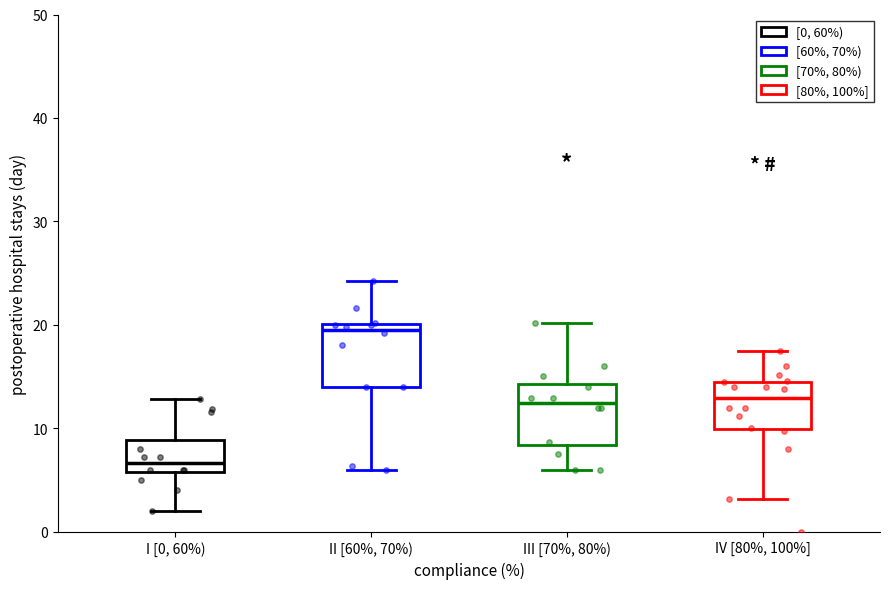

Reading left to right, read every box against the y-axis: the position of its median line, the range the box covers, and the ends of its whiskers. The values are not printed on the chart, so give them approximately, as read against the axis.

I [0, 60%): median 7, box 6 to 9, whiskers 2 to 13
II [60%, 70%): median 20 (just below the box's upper edge), box 14 to 20, whiskers 6 to 24
III [70%, 80%): median 12, box 8 to 14, whiskers 6 to 20
IV [80%, 100%]: median 13, box 10 to 14, whiskers 3 to 17